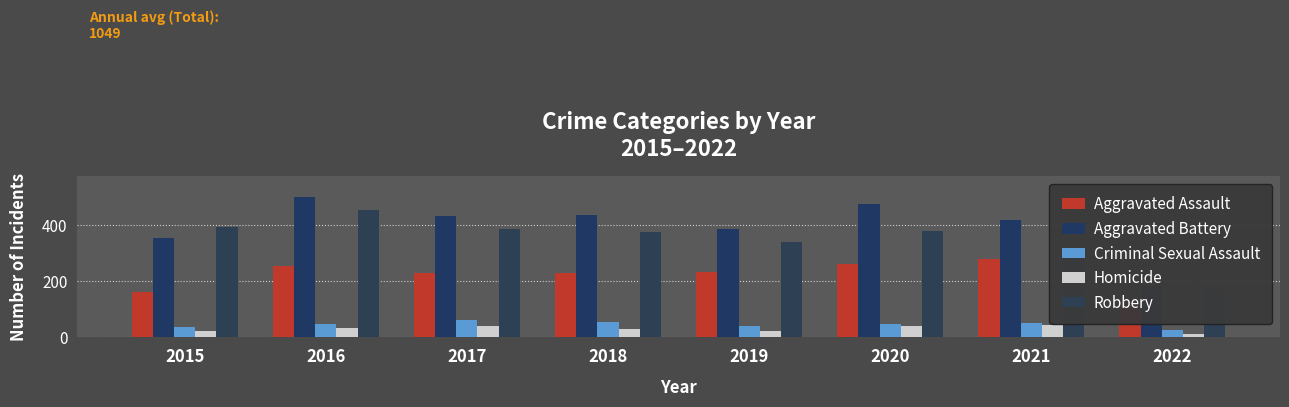

Which series has the widest spread of values?

Aggravated Battery